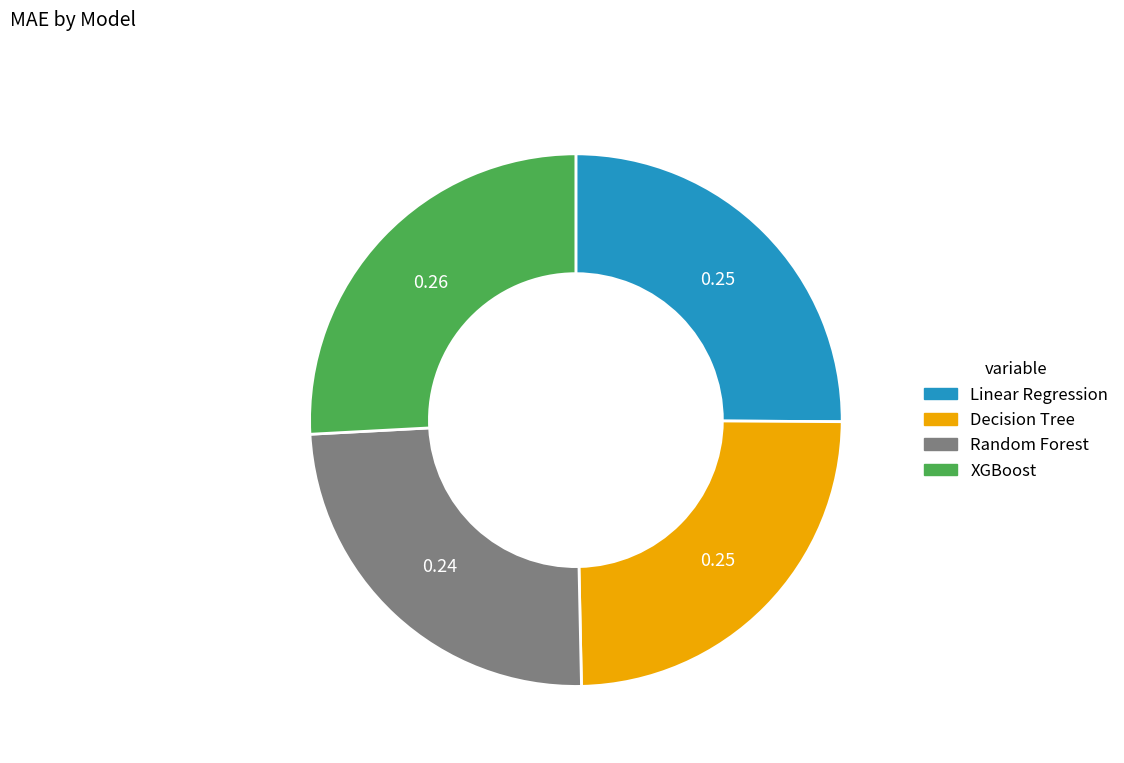

True or false: XGBoost accounts for 38% of the total.

False